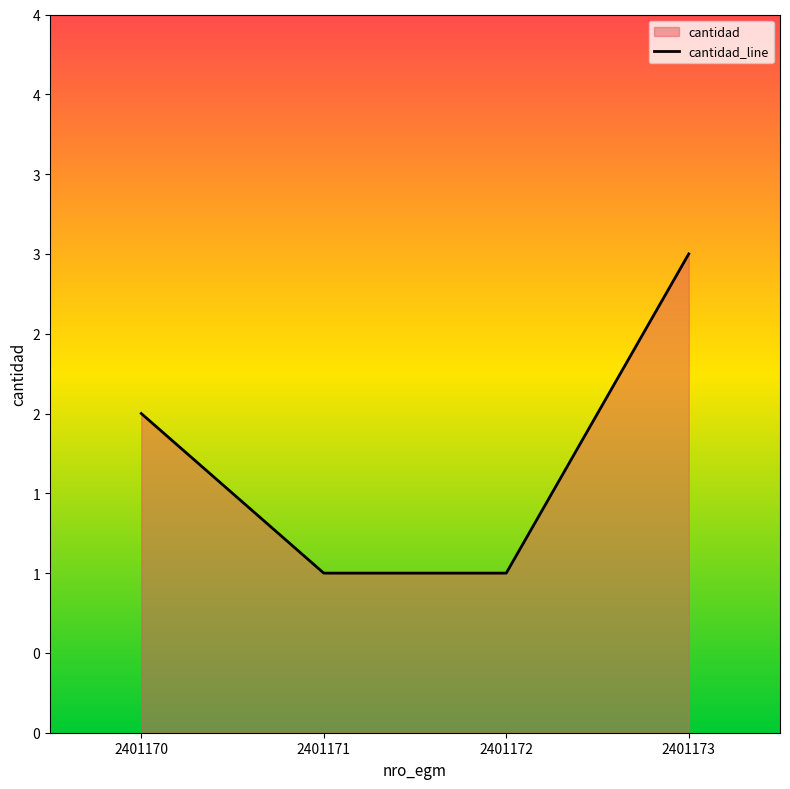

What is the sum of the values at 2401172 and 2401170?

3